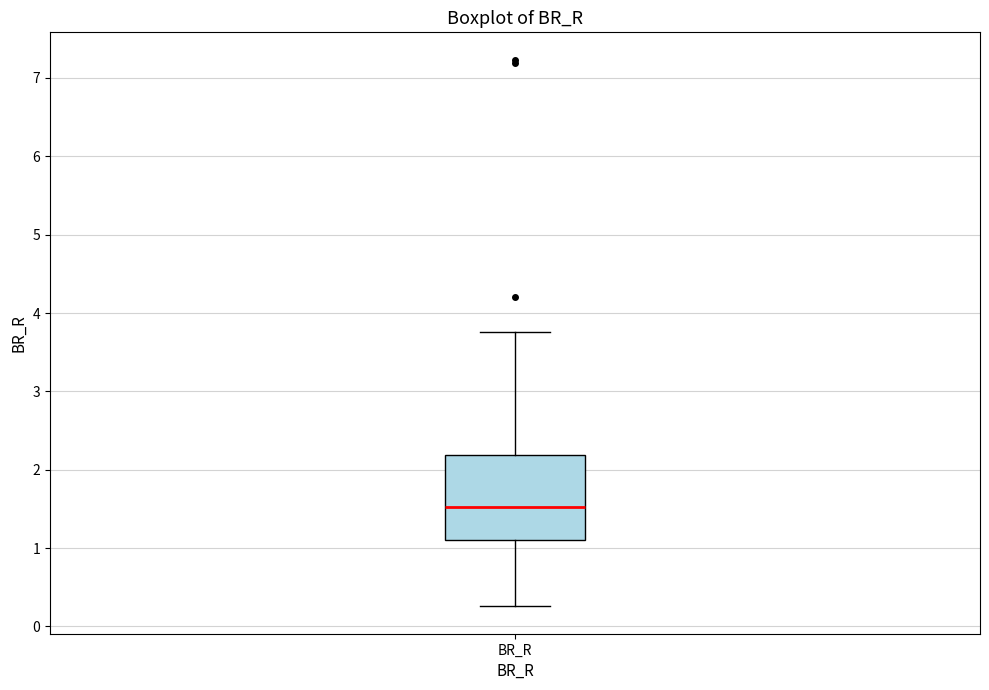

Transcribe this box plot: give where the median line is, the range the box spans, and where the two whiskers end, as read against the y-axis. The values are not printed on the chart, so give them approximately, as read against the axis.

median 1.5, box 1.1 to 2.2, whiskers 0.3 to 3.8